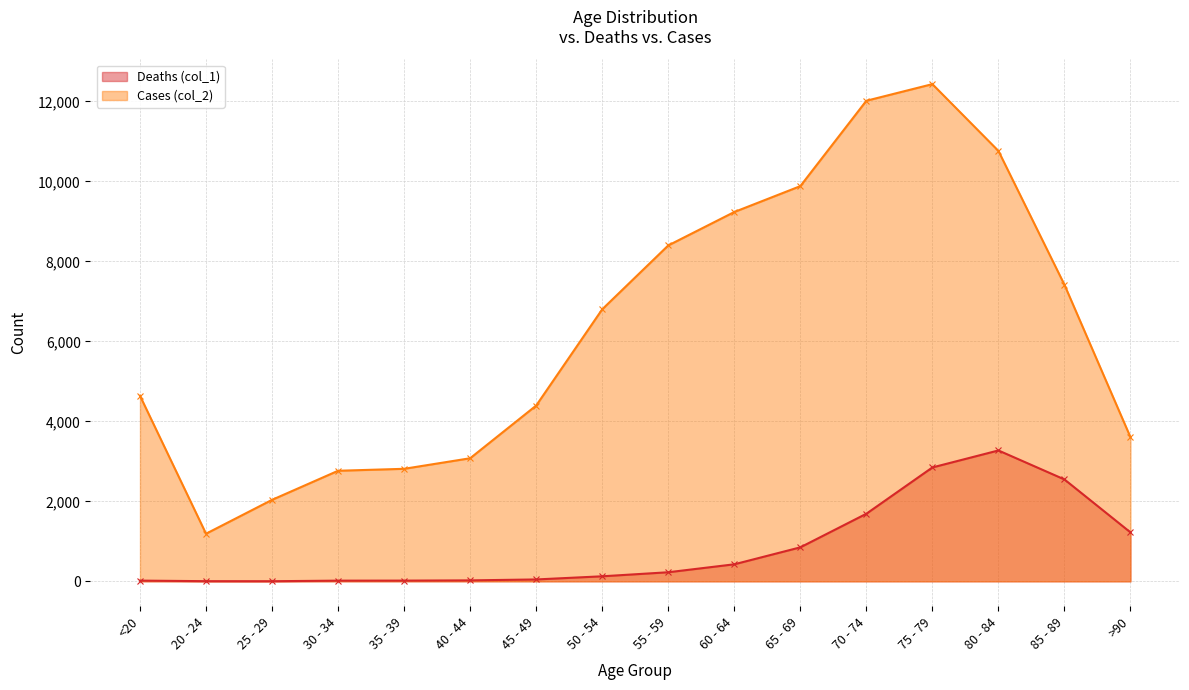

True or false: Deaths (col_1) and Cases (col_2) intersect in this chart.

False